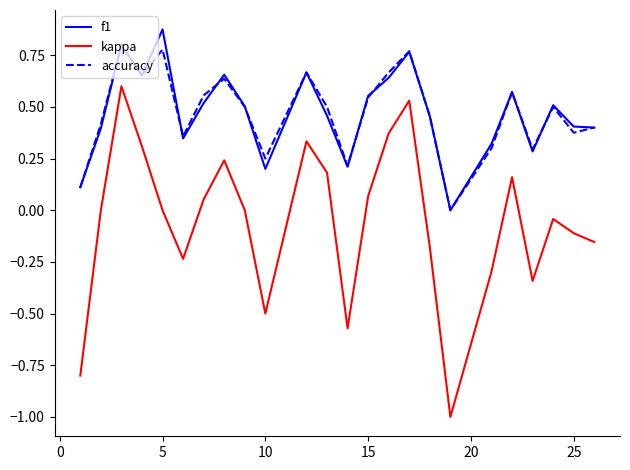

True or false: kappa has more than 2 points higher than both neighbors.

True